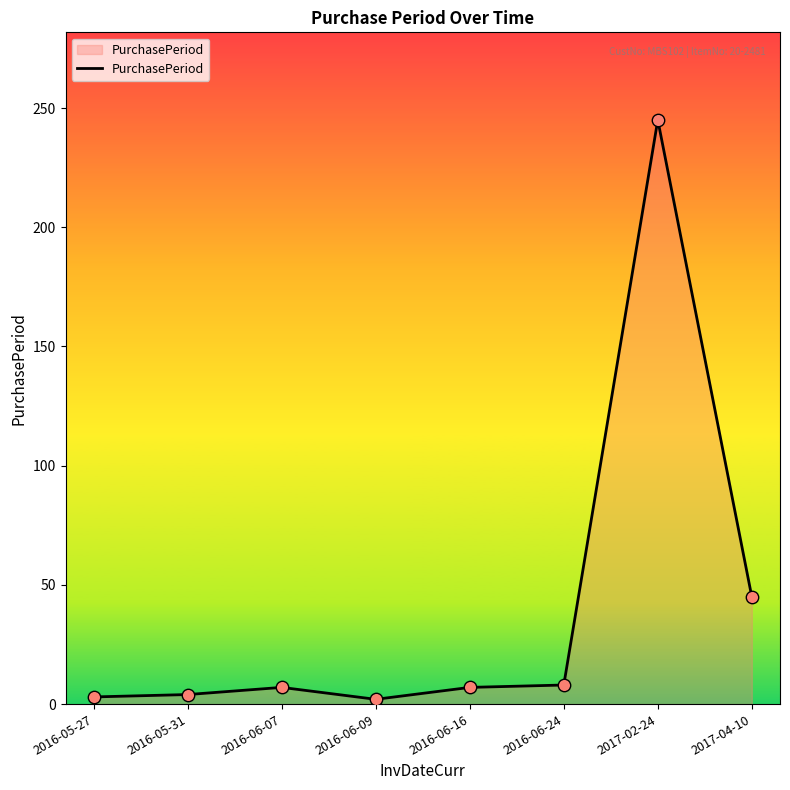

Which has a higher value, 2016-05-31 or 2016-06-07?

2016-06-07